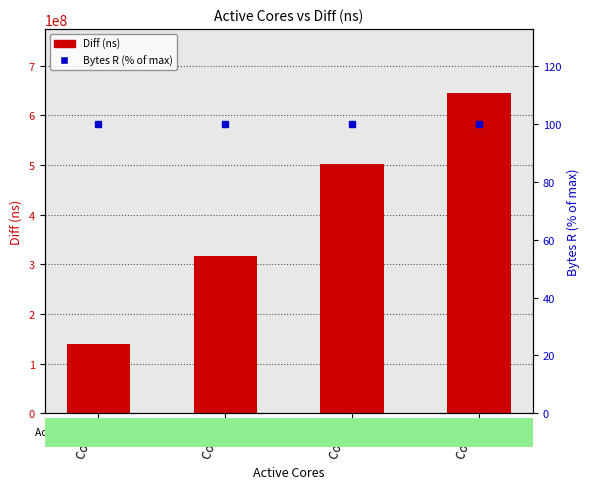

Rank the series at Core 1 from highest to lowest value.

Diff (ns), Bytes R (% of max)